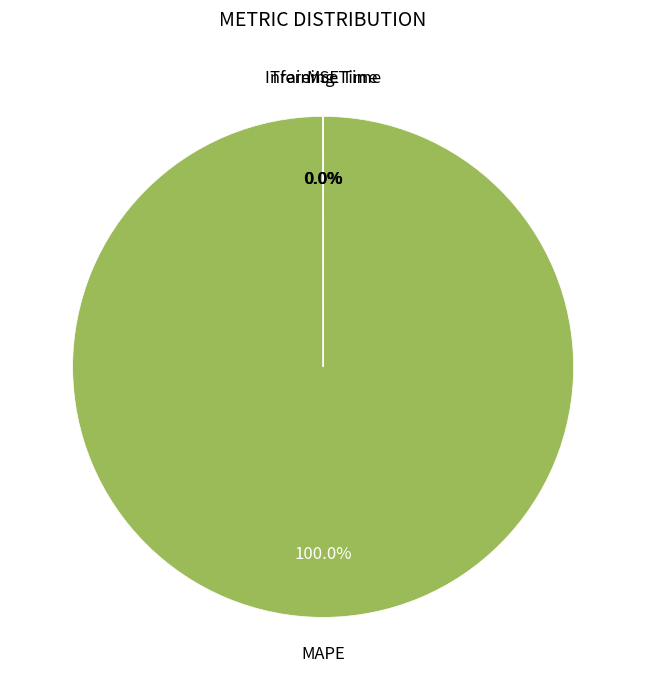

Is there any slice that represents more than half of the pie?

Yes